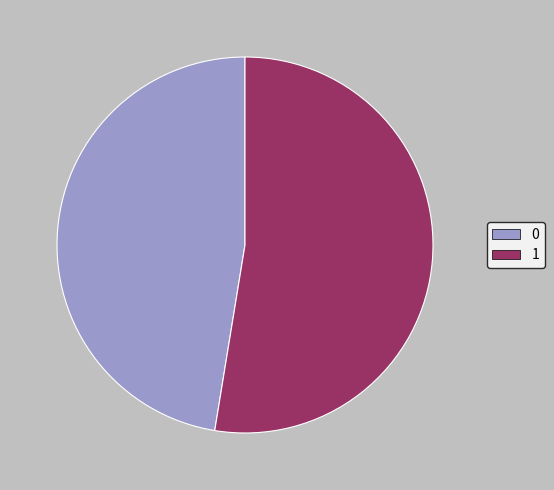

Does 1 account for over 50% of the chart?

Yes